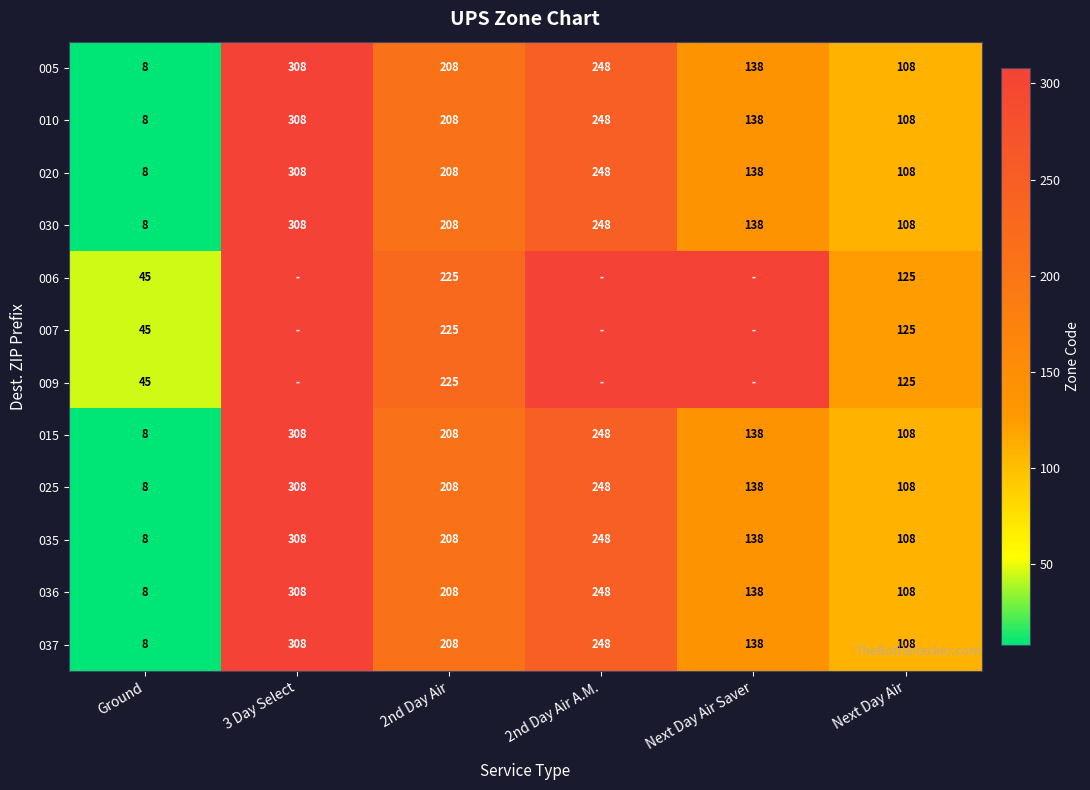

What is the smallest value displayed?

8